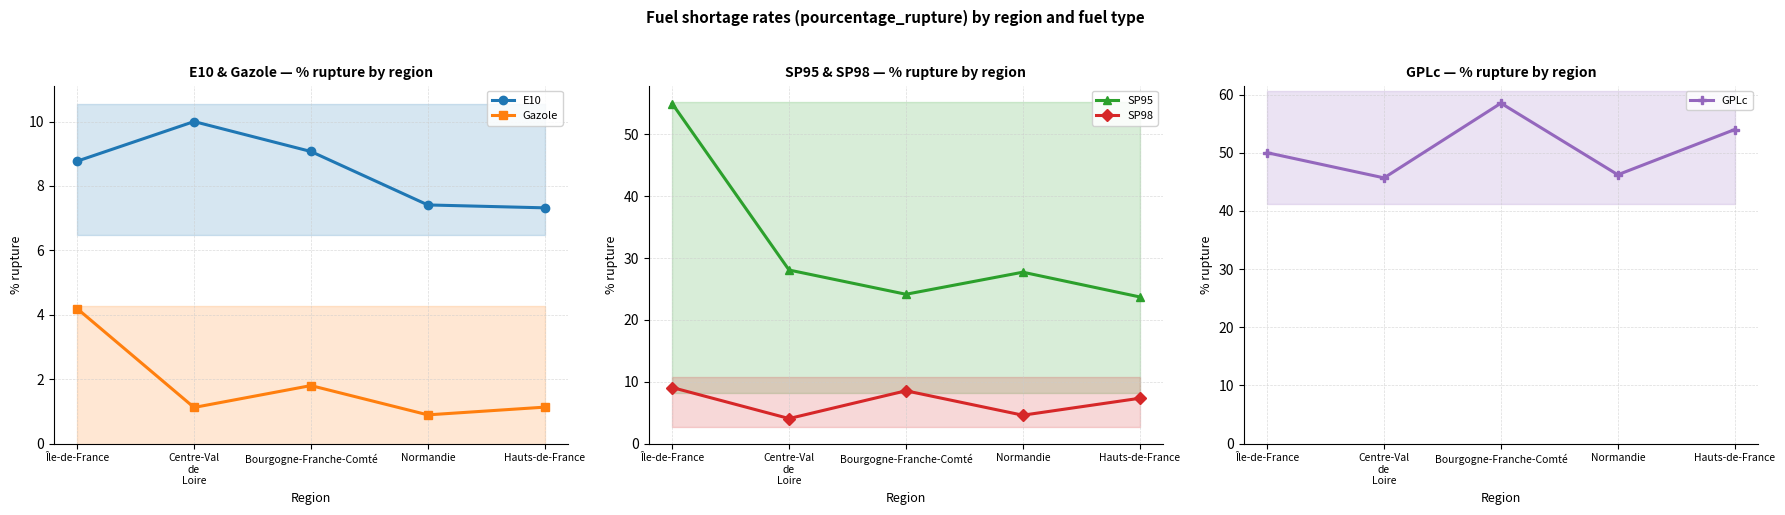

Which category has the lowest value in the SP98 series?

Centre-Val
de
Loire